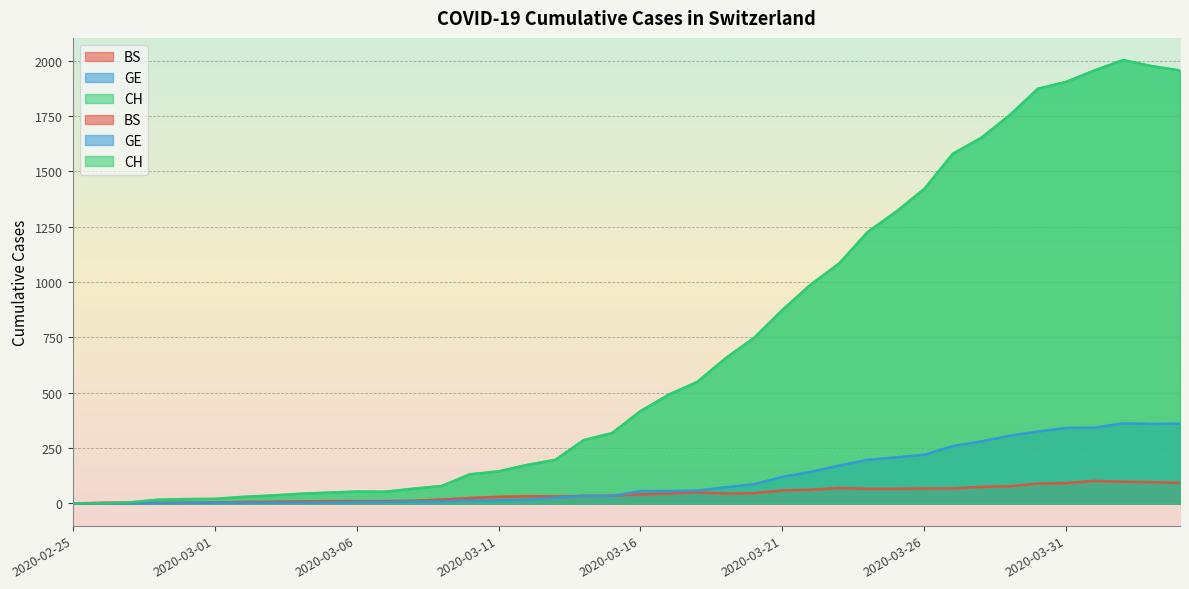

Rank the series by their maximum value, from lowest to highest.

BS, GE, CH